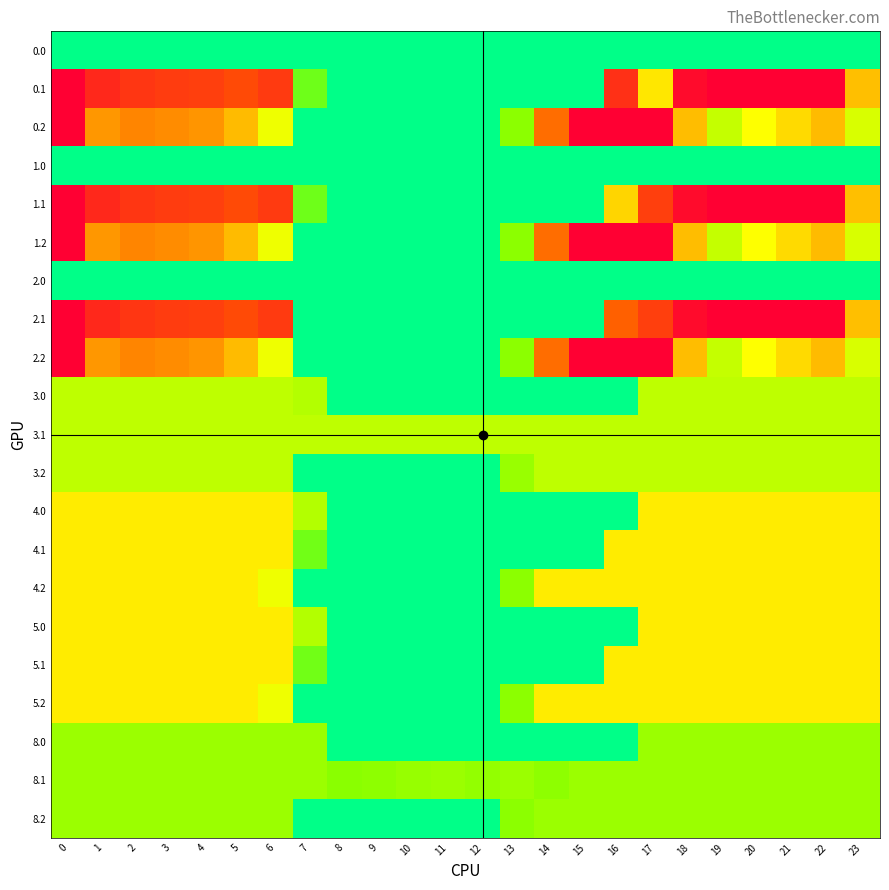

What is the difference between the highest and lowest values at 14?

301.9